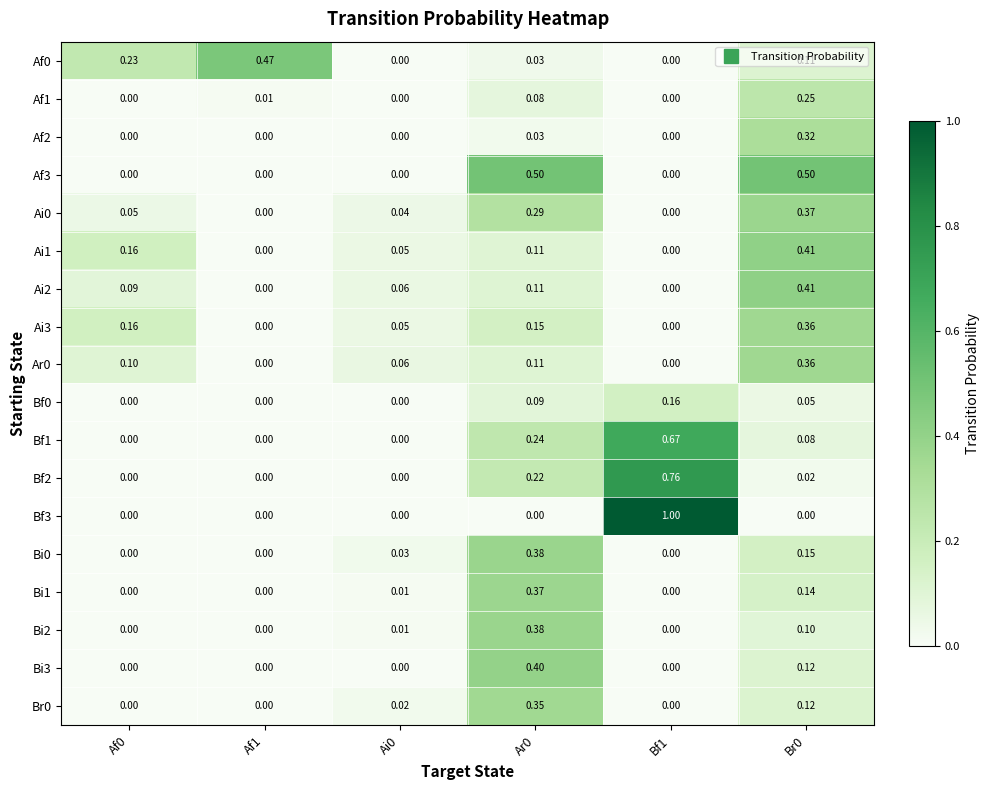

Is the value of Ar0 at Ai0 greater than the value of Bf2 at Af0?

Yes